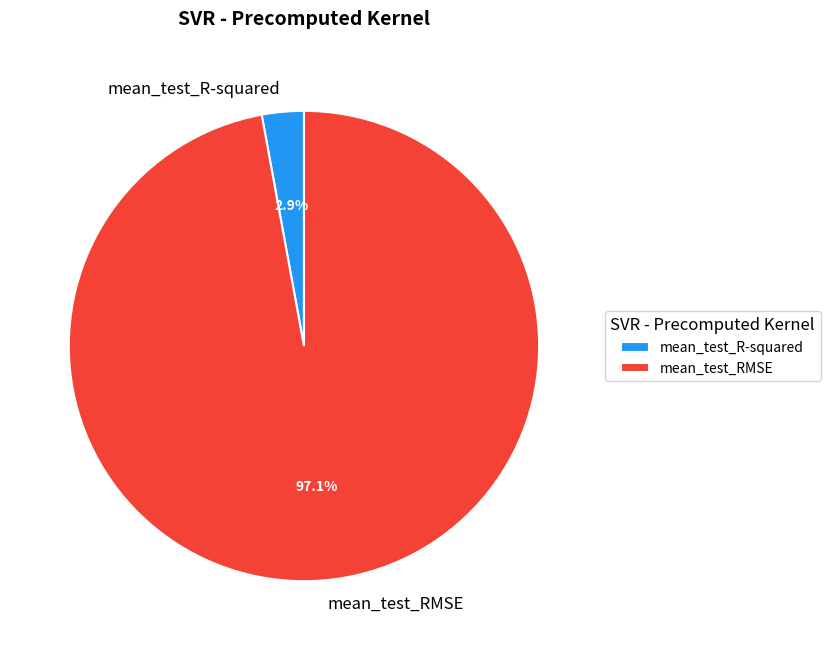

Do mean_test_RMSE and mean_test_R-squared together represent more than half of the pie?

Yes